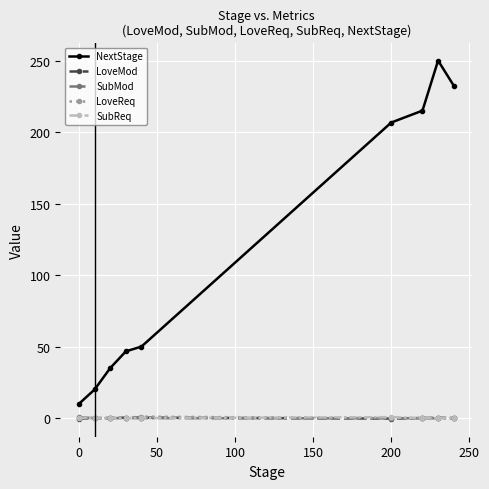

At how many categories does at least one series exceed 39?

6